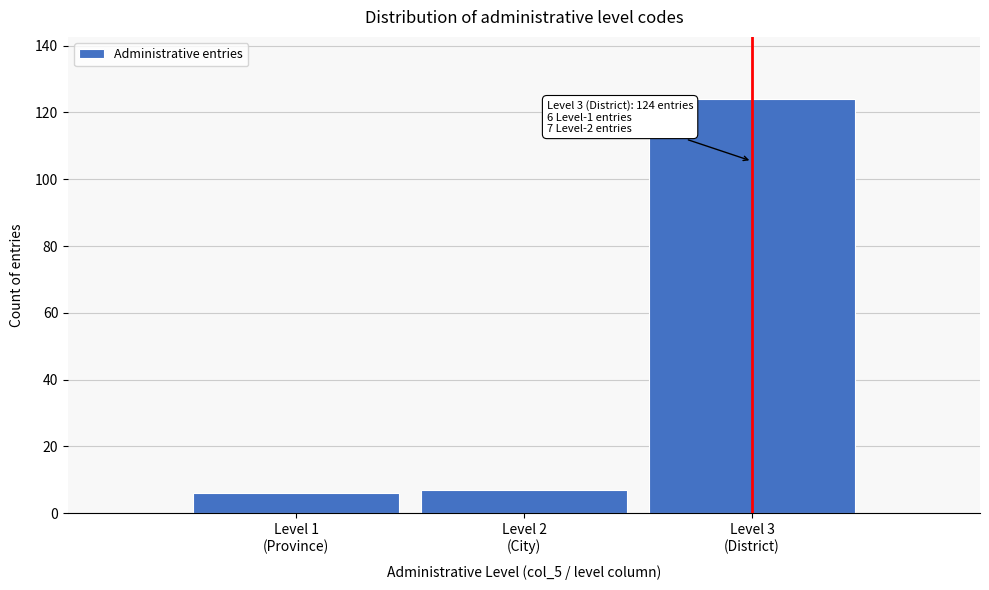

Reading right to left, transcribe all the data shown in this chart.

124	7	6